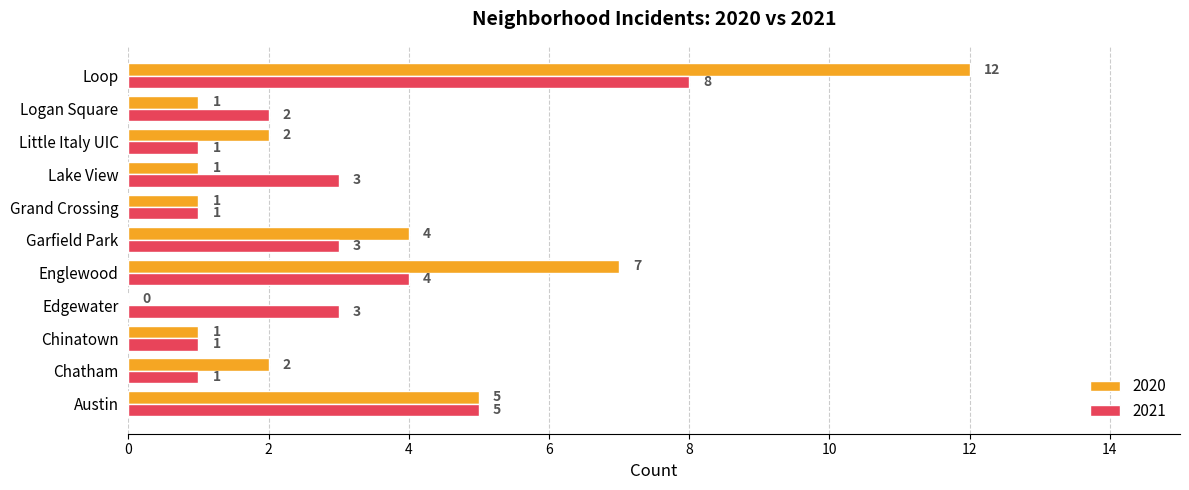

Is it true that 2020 equals 0 at Chinatown?

False